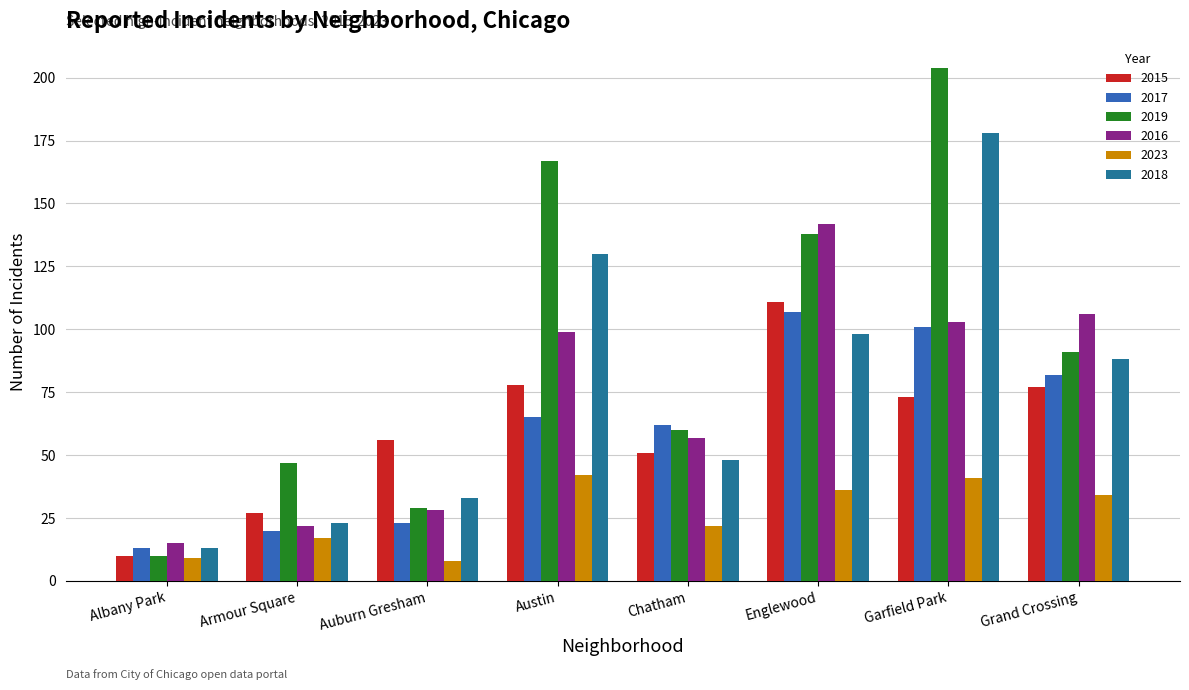

Is it true that 2019 equals 138 at Englewood?

True